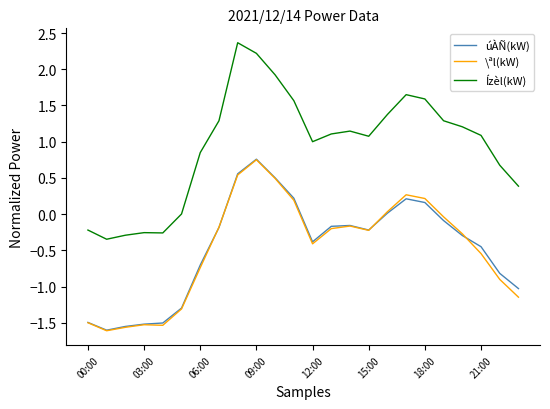

Which series has the widest spread of values?

Ízèl(kW)